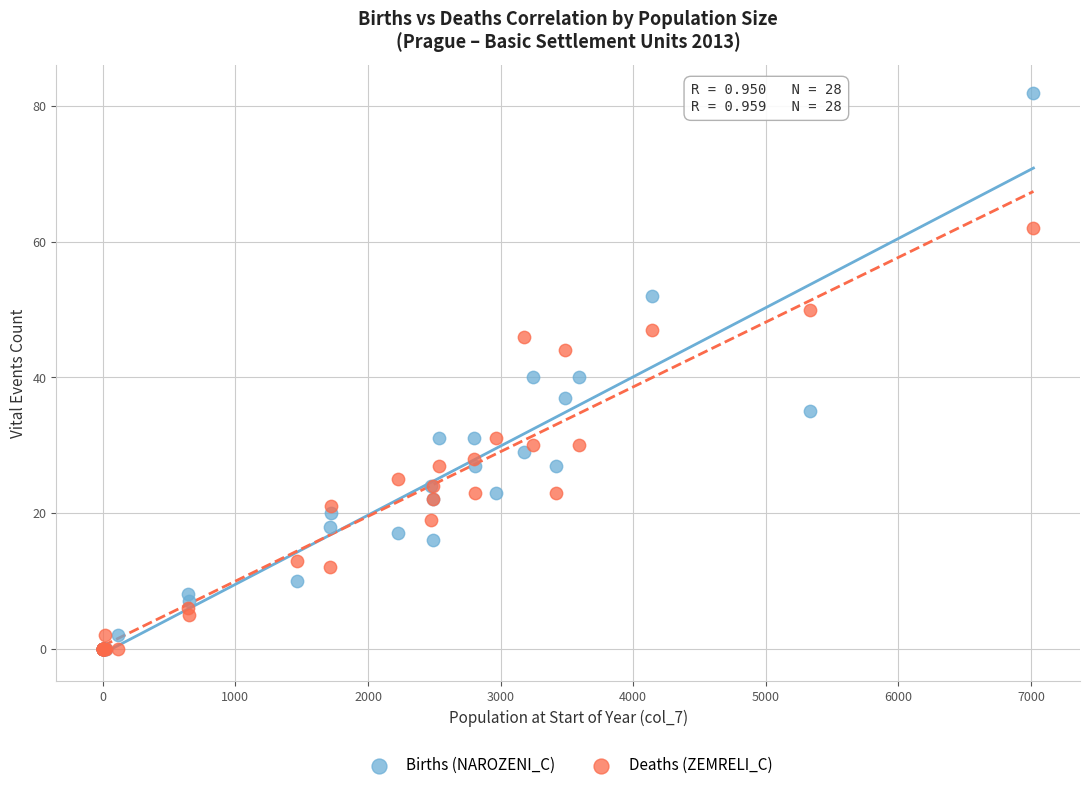

What are all the series names shown in the legend?

Births (NAROZENI_C), Deaths (ZEMRELI_C)